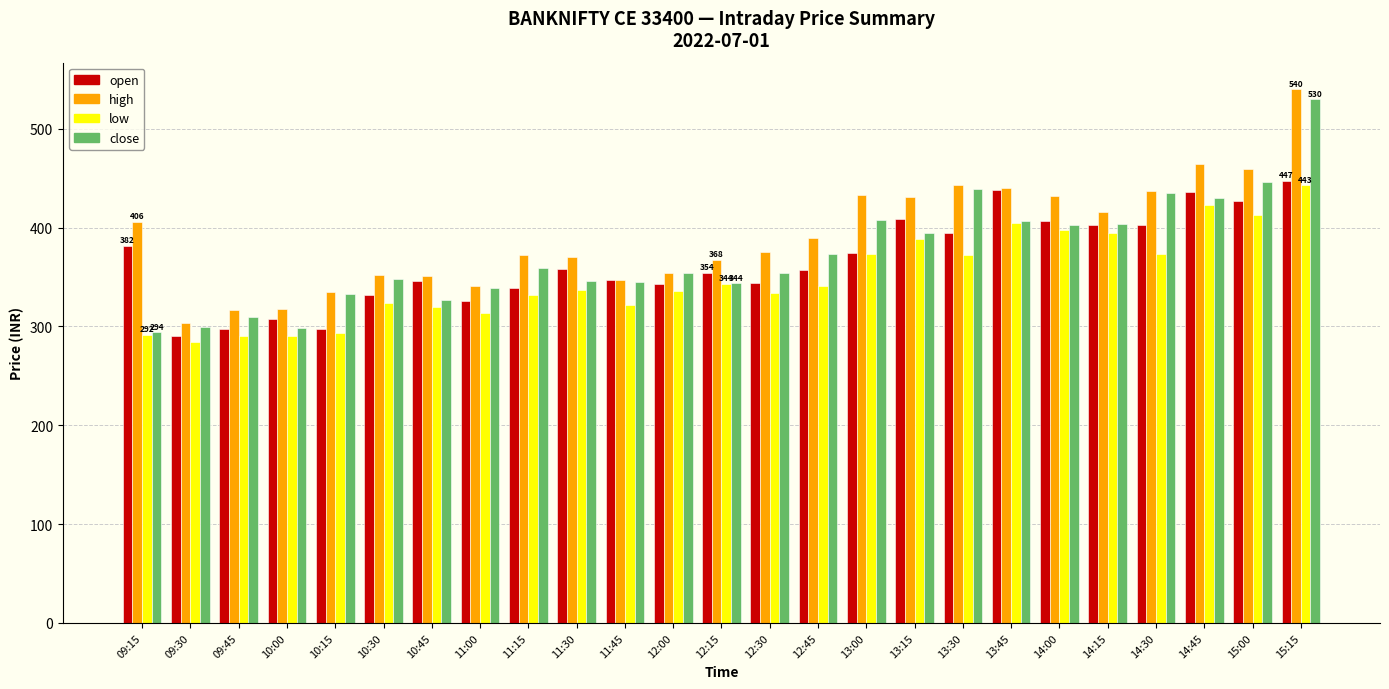

At which label is high closest to 421?

14:15